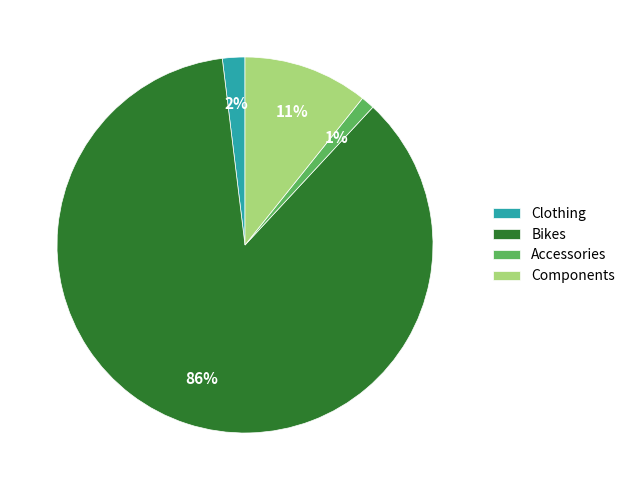

What percentage is the Components slice, to the nearest percent?

11%